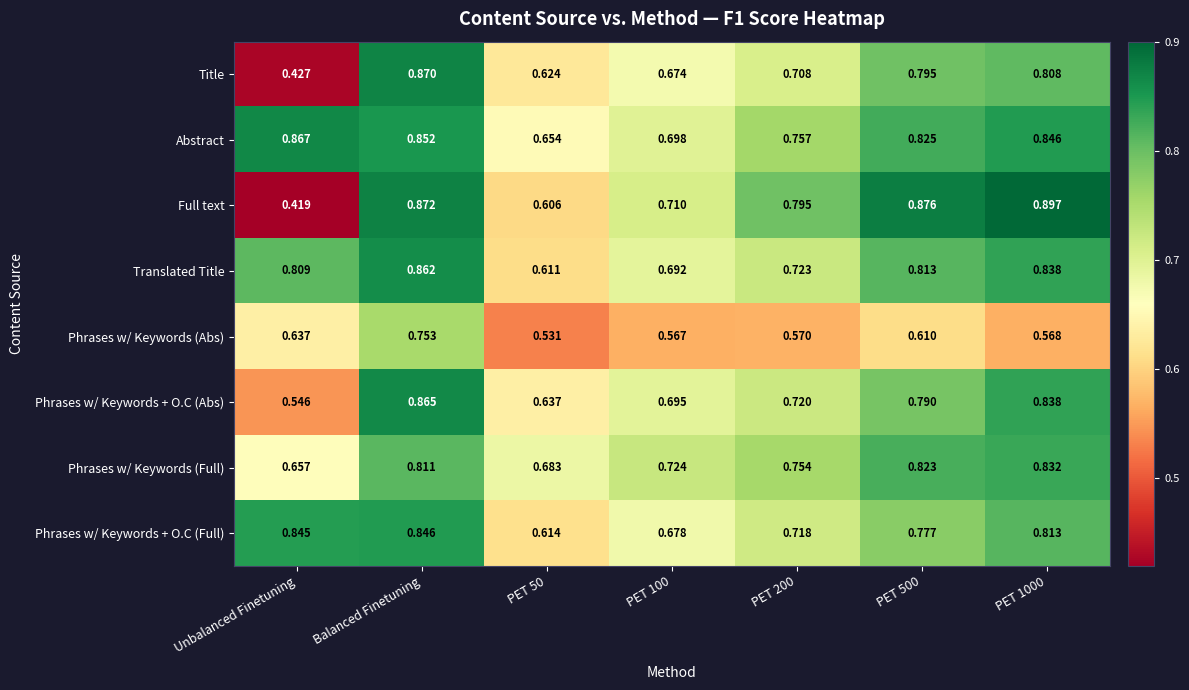

List the series in order of their peak value, lowest first.

Phrases w/ Keywords (Abs), Phrases w/ Keywords (Full), Phrases w/ Keywords + O.C (Full), Translated Title, Phrases w/ Keywords + O.C (Abs), Abstract, Title, Full text